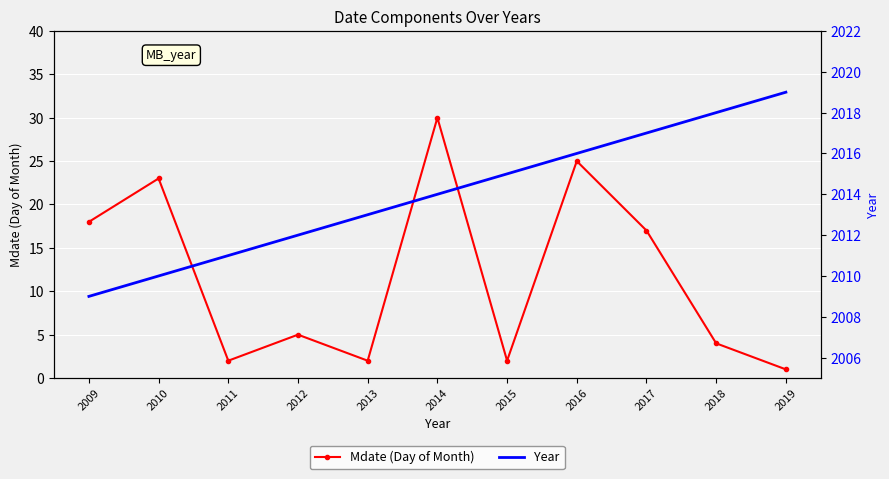

Reading left to right, transcribe all the data shown in this chart.

Mdate (Day of Month): 2009=18	2010=23	2011=2	2012=5	2013=2	2014=30	2015=2	2016=25	2017=17	2018=4	2019=1
Year: 2009=2009	2010=2010	2011=2011	2012=2012	2013=2013	2014=2014	2015=2015	2016=2016	2017=2017	2018=2018	2019=2019